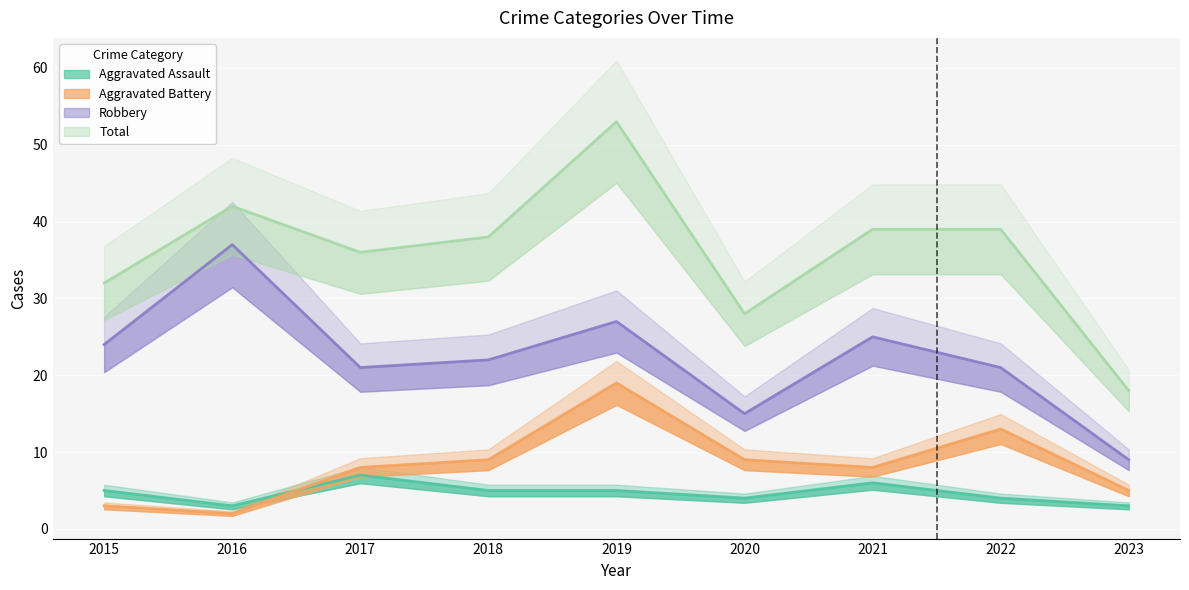

Is it true that Aggravated Battery equals 3 at 2016?

False